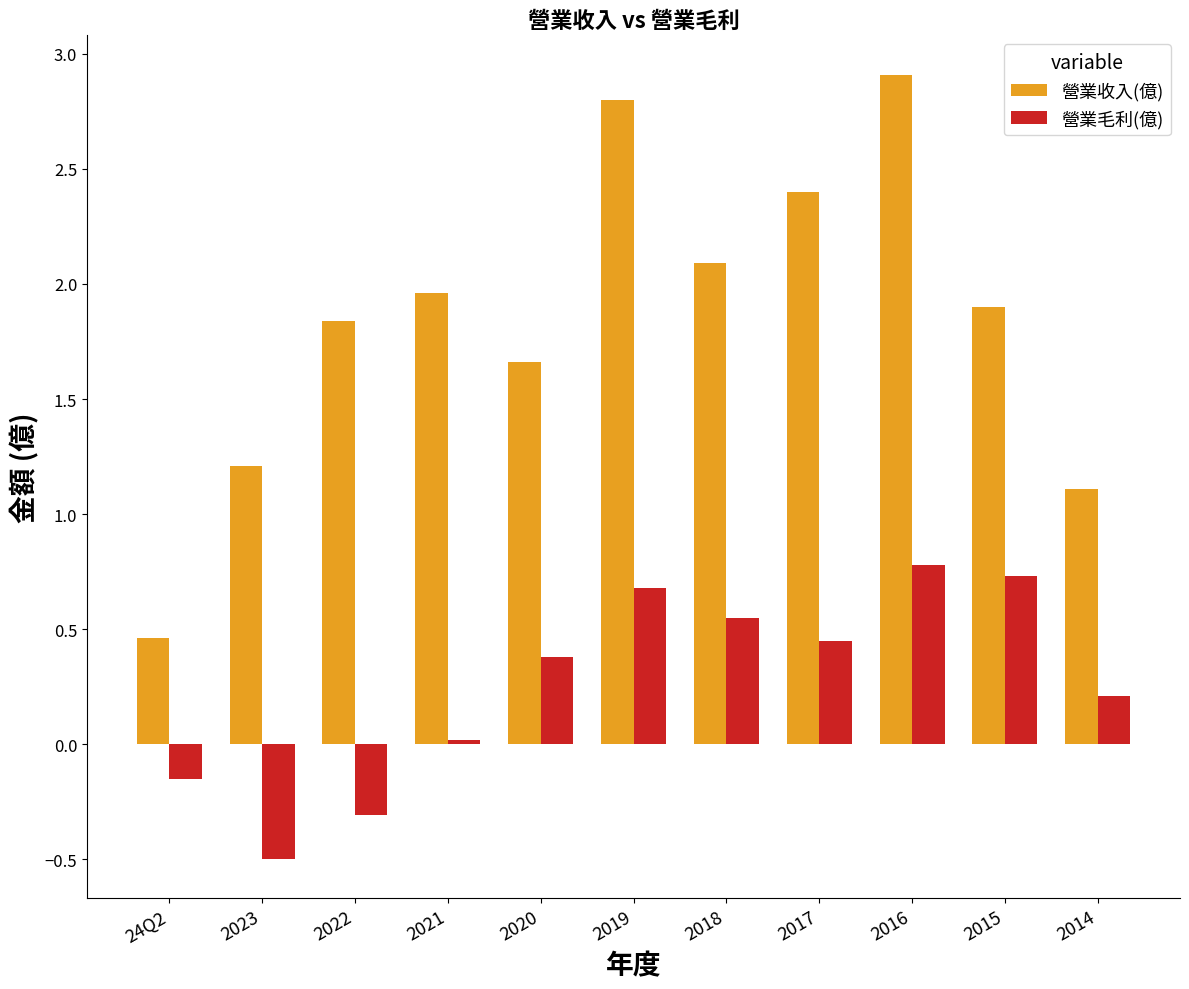

What are all the series names shown in the legend?

營業收入(億), 營業毛利(億)